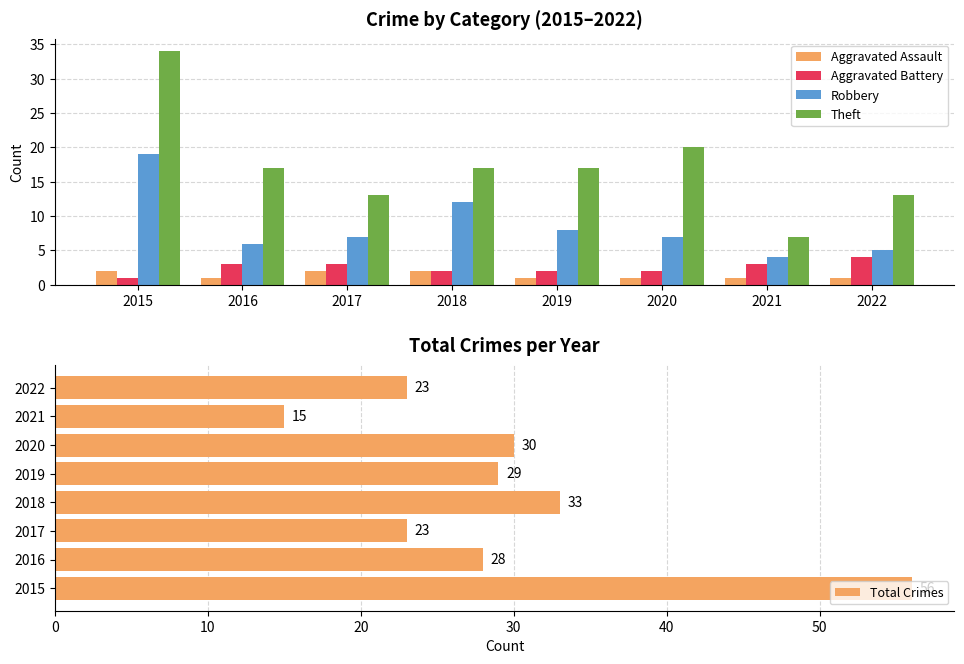

What is the minimum value shown in the chart?

1